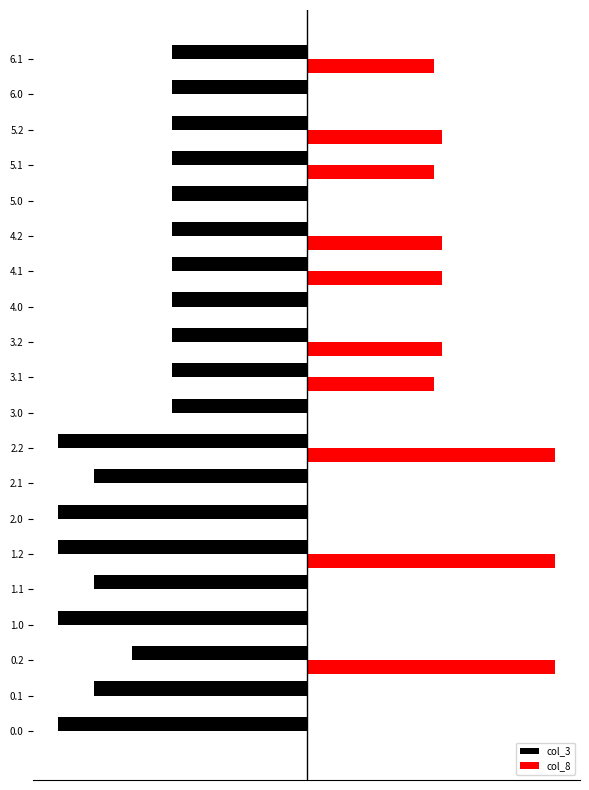

What are all the series names shown in the legend?

col_3, col_8